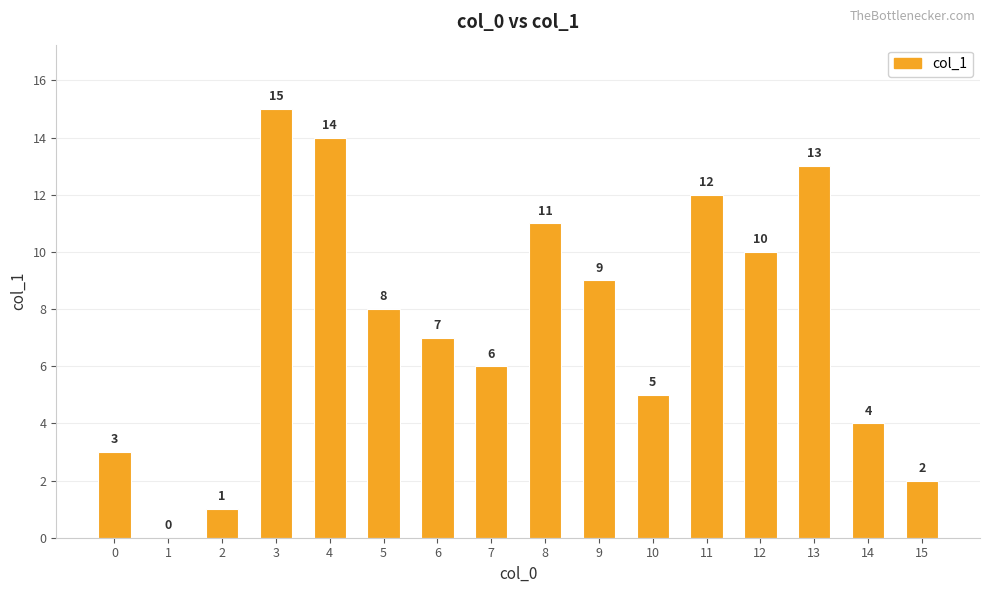

Reading left to right, what are all the values shown in this chart?

0=3	1=0	2=1	3=15	4=14	5=8	6=7	7=6	8=11	9=9	10=5	11=12	12=10	13=13	14=4	15=2